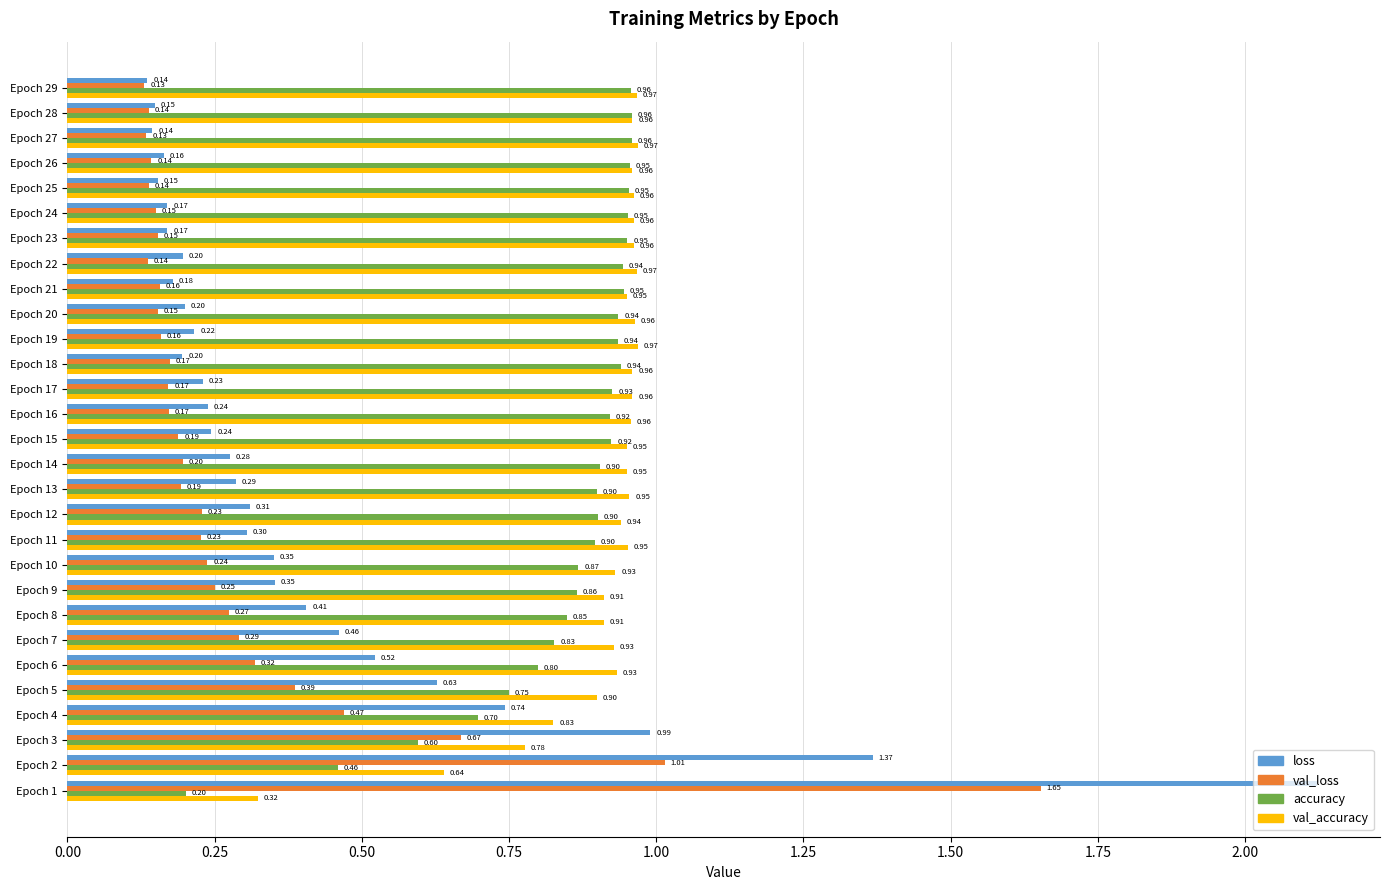

What is the spread (max minus min) of values at Epoch 15?

0.8